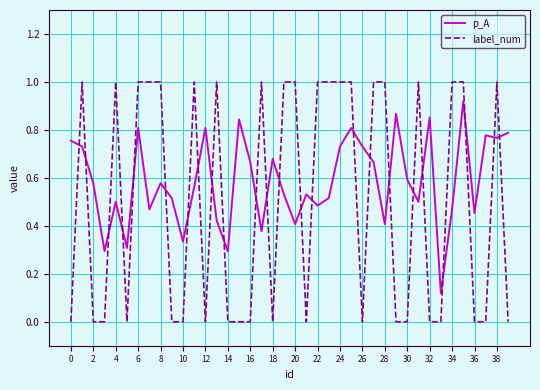

Which series has the largest range (max minus min)?

label_num